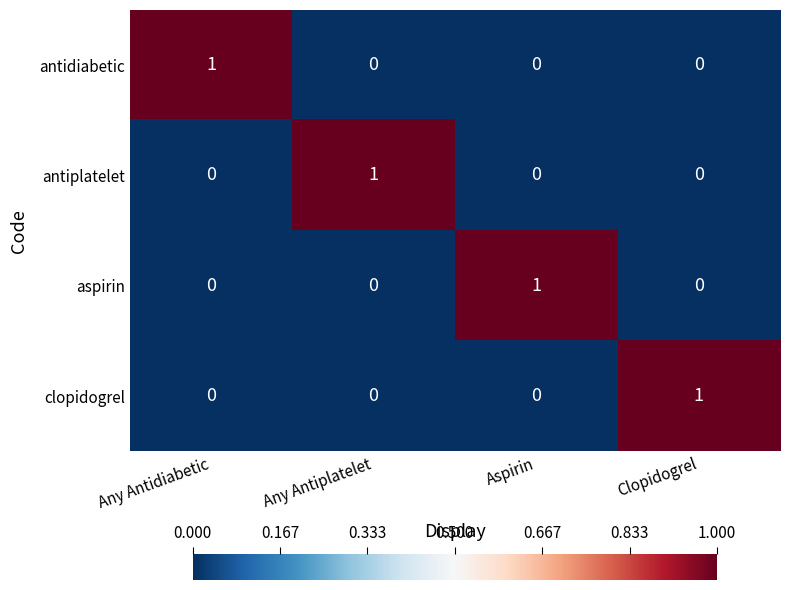

Count the clopidogrel values in the range 0 to 1.

4